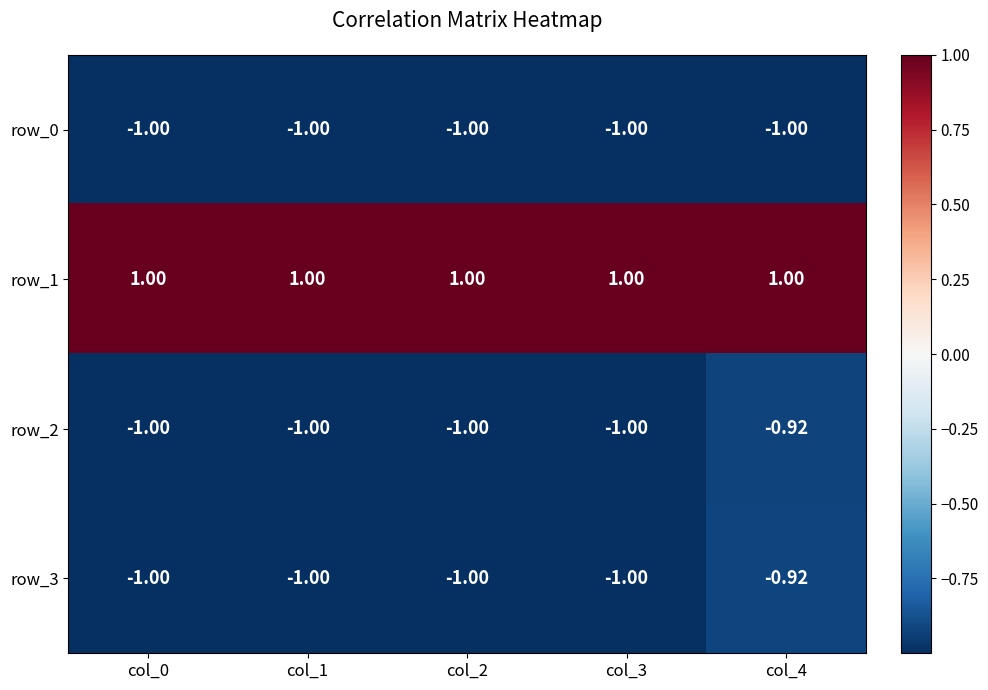

What is the sum of the row_0 values at col_3 and col_4?

-2.0